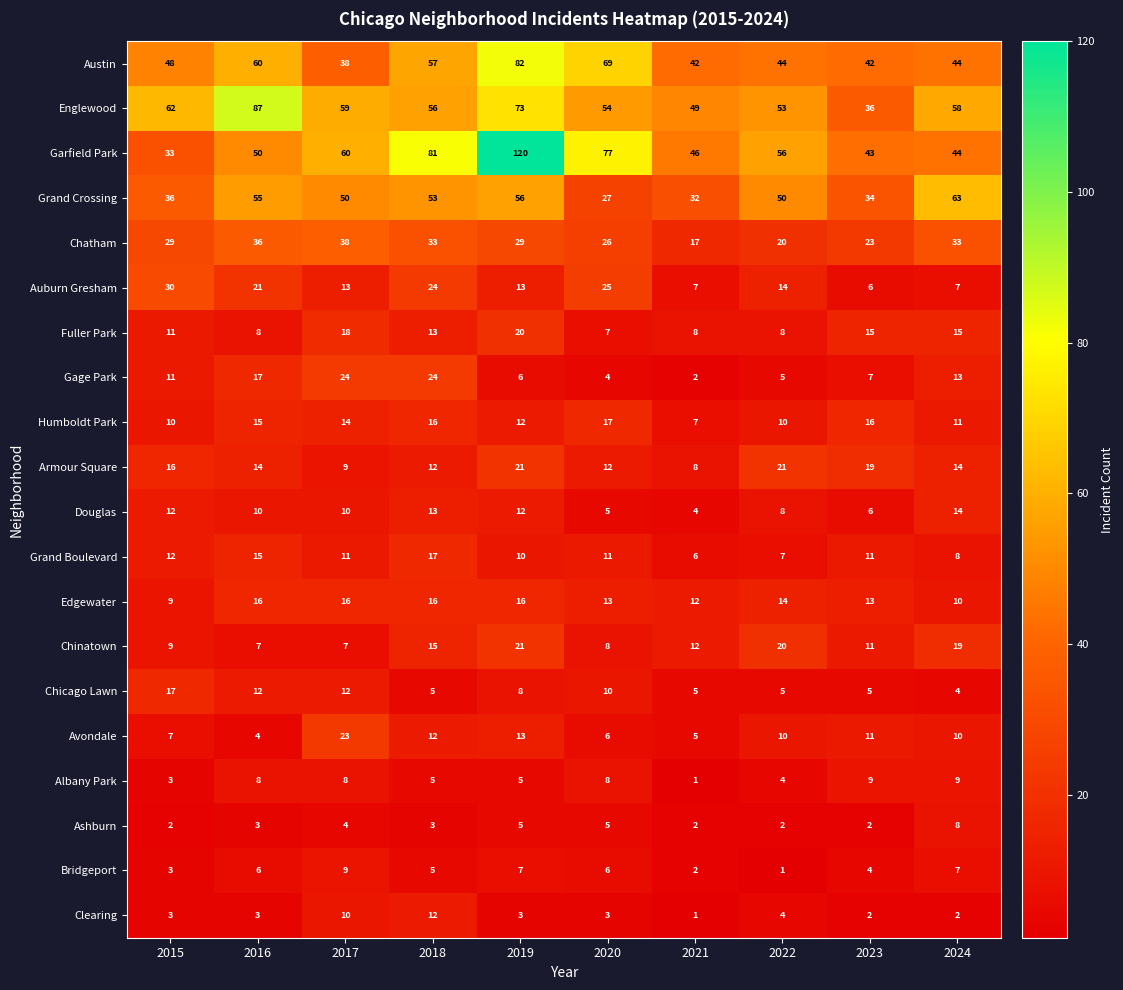

Which category has the highest value in the Chatham series?

2017